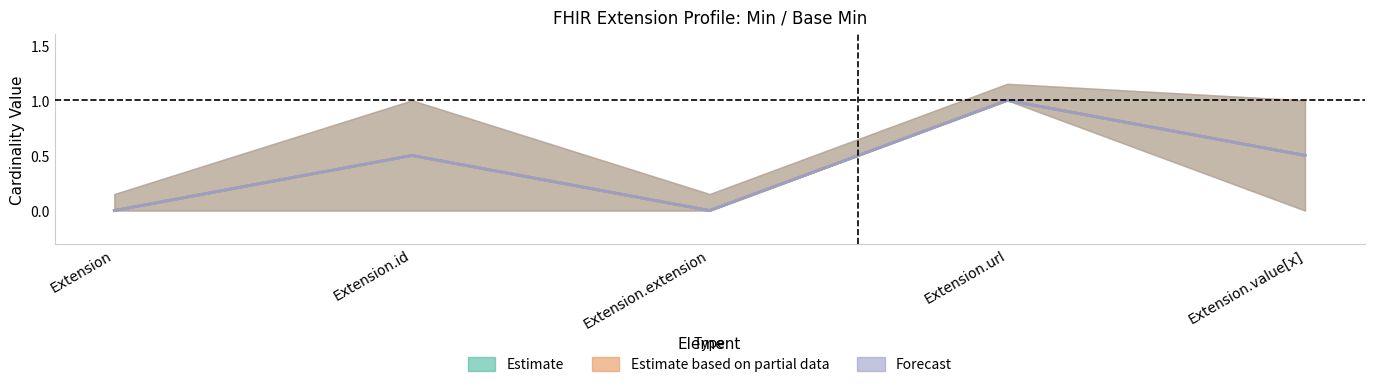

What is the average value of the Estimate based on partial data series?

0.4